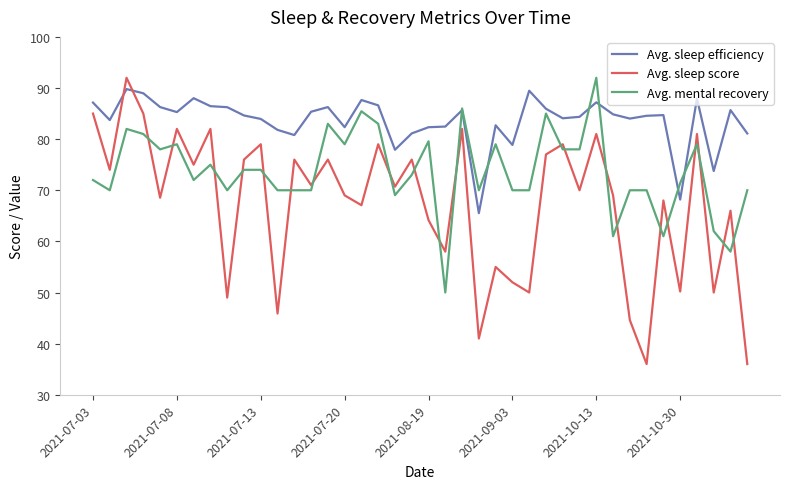

What is the greatest value displayed?

92.0